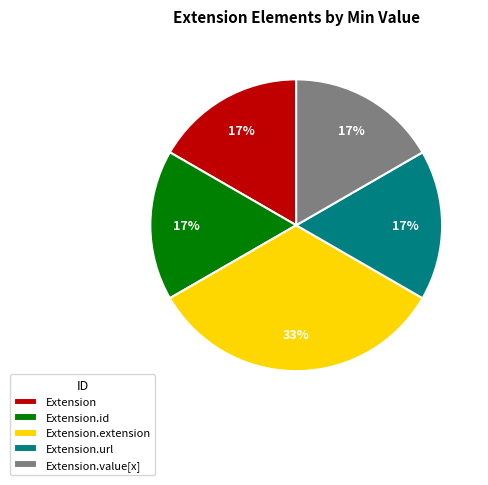

To the nearest percent, what is the average slice percentage?

20%